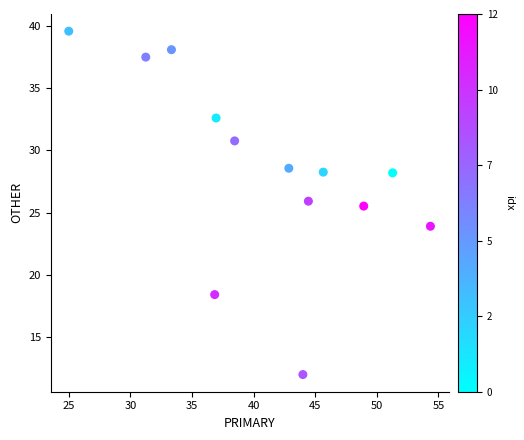

What Y value in the scatter plot is closest to 25?

25.5